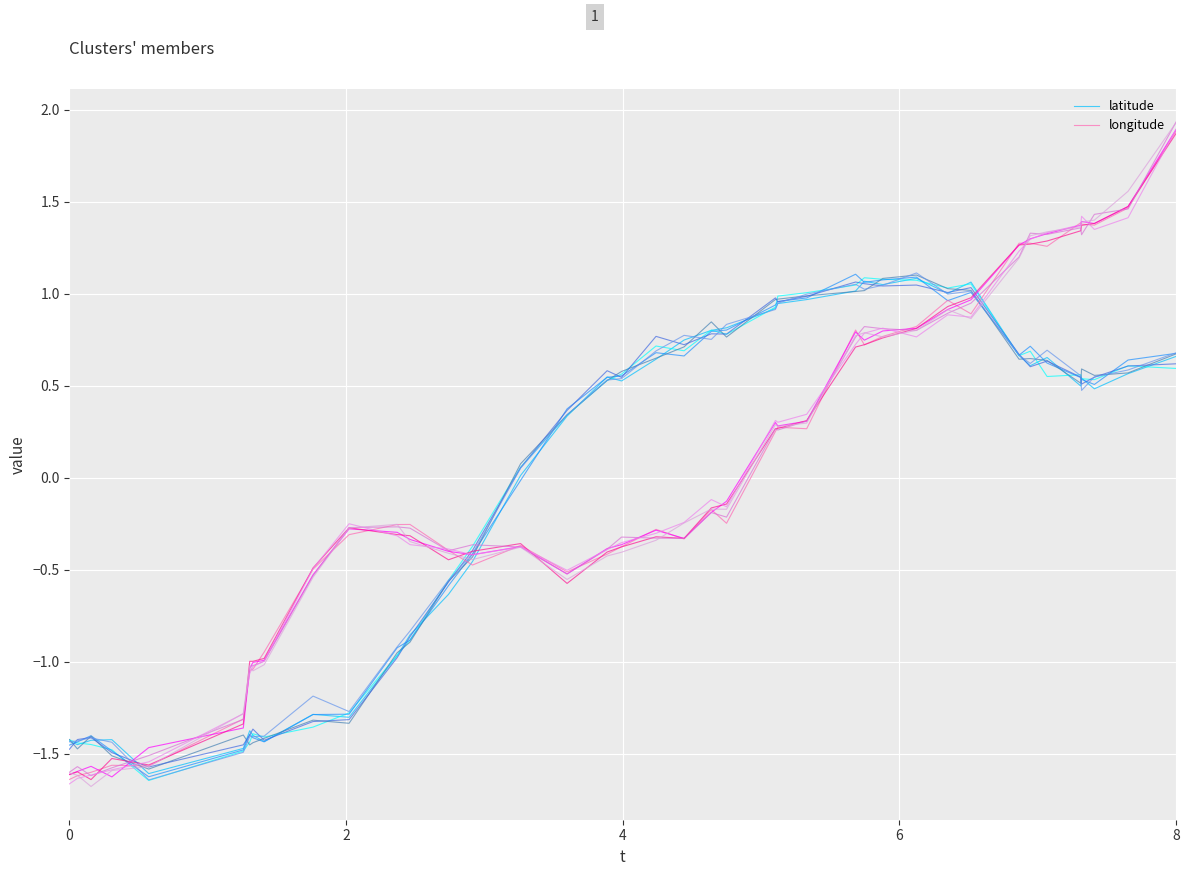

How many values in the latitude series are below 0?

15